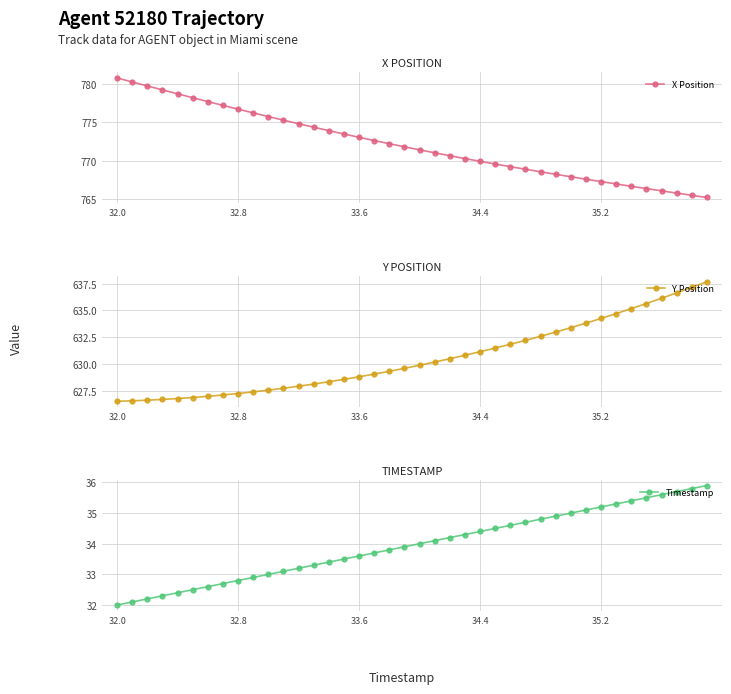

At which label does Timestamp reach its minimum?

32.0